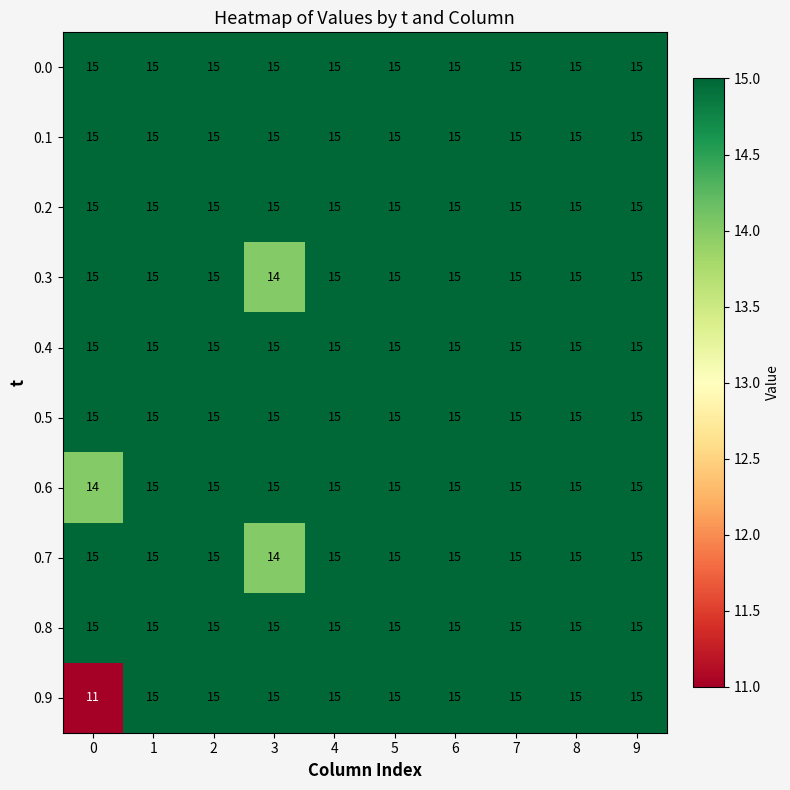

Which series has the largest range (max minus min)?

0.9